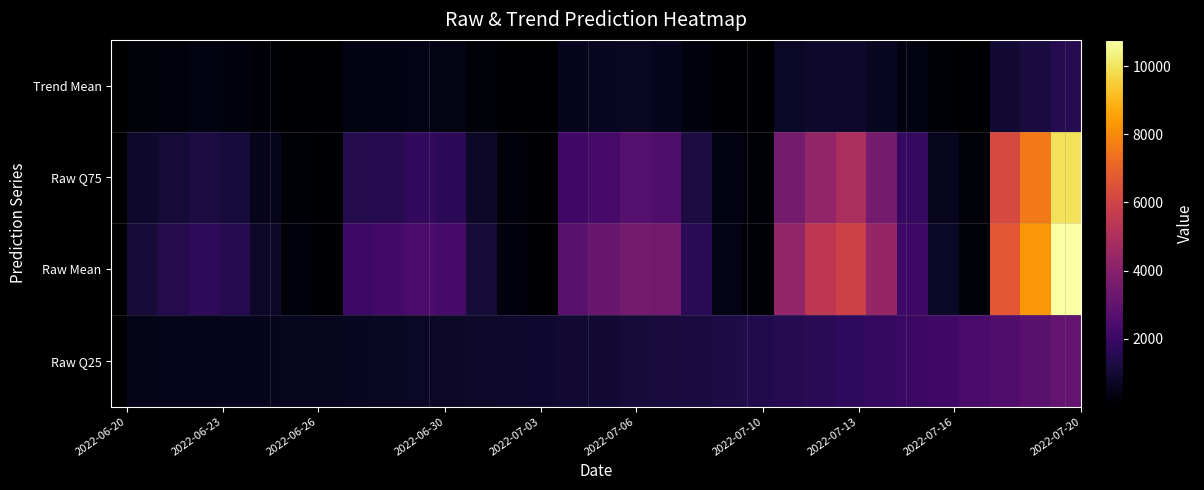

Count the number of categories in the chart.

31